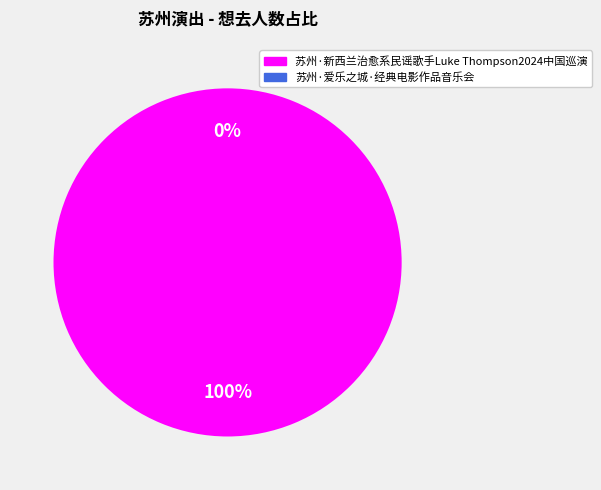

Between 苏州·爱乐之城·经典电影作品音乐会 and 苏州·新西兰治愈系民谣歌手Luke Thompson2024中国巡演, which is larger?

苏州·新西兰治愈系民谣歌手Luke Thompson2024中国巡演